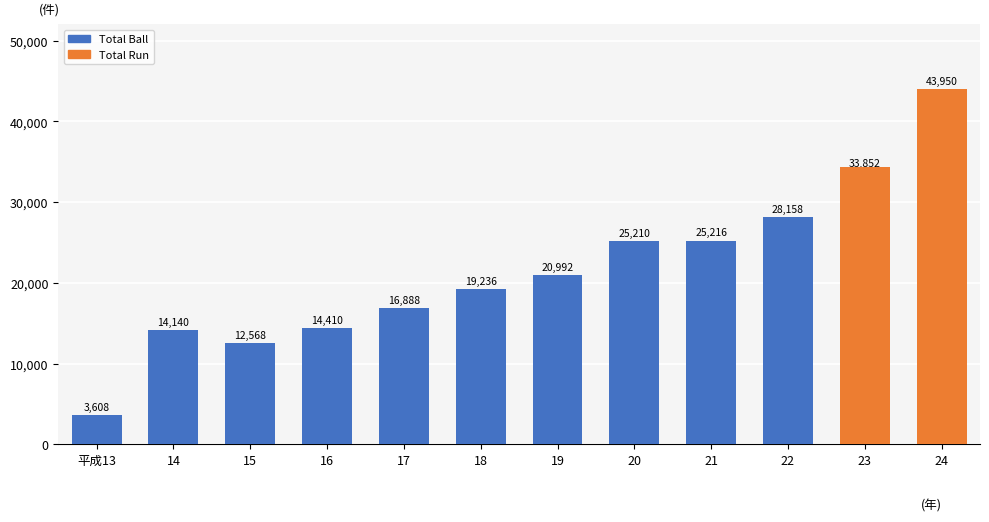

Reading left to right, extract all data points from this chart.

Total Ball: 3608	14140	12568	14410	16888	19236	20992	25210	25216	28158	33852	43950
Total Run: 0	0	0	0	0	0	0	0	0	0	34329	43950